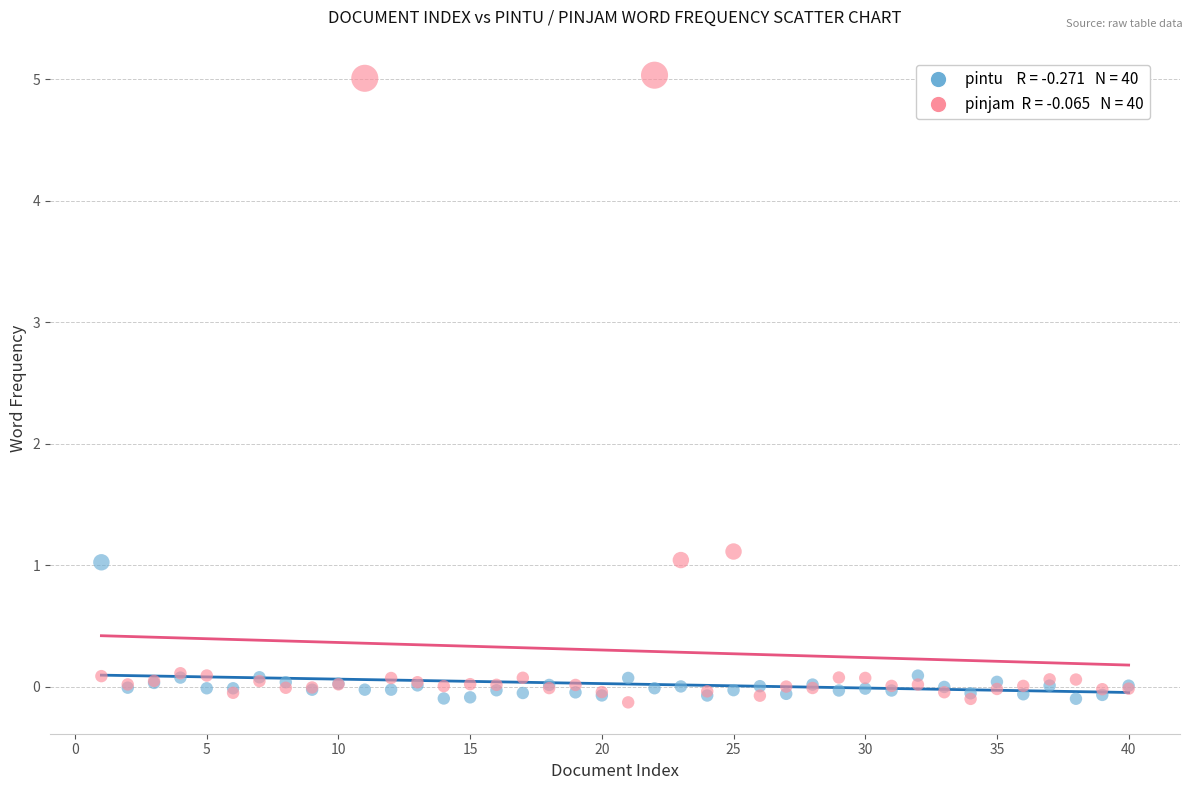

Across all series, what Y value is closest to 2?

1.1